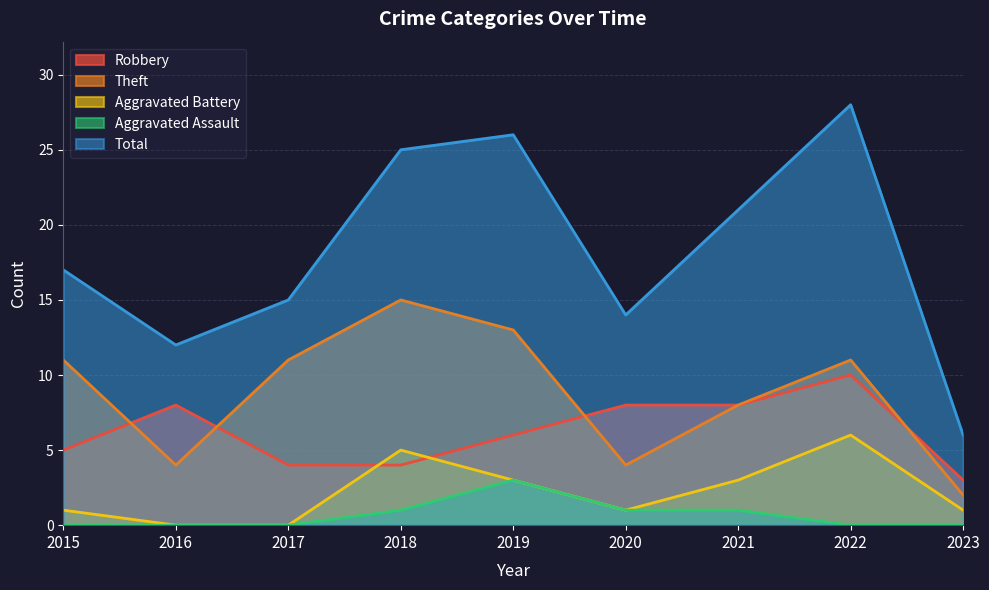

Is it true that Theft equals 15 at 2022?

False